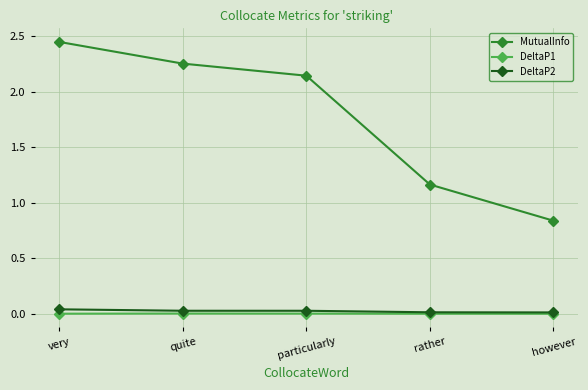

What is the label of the 4th point from the right?

quite